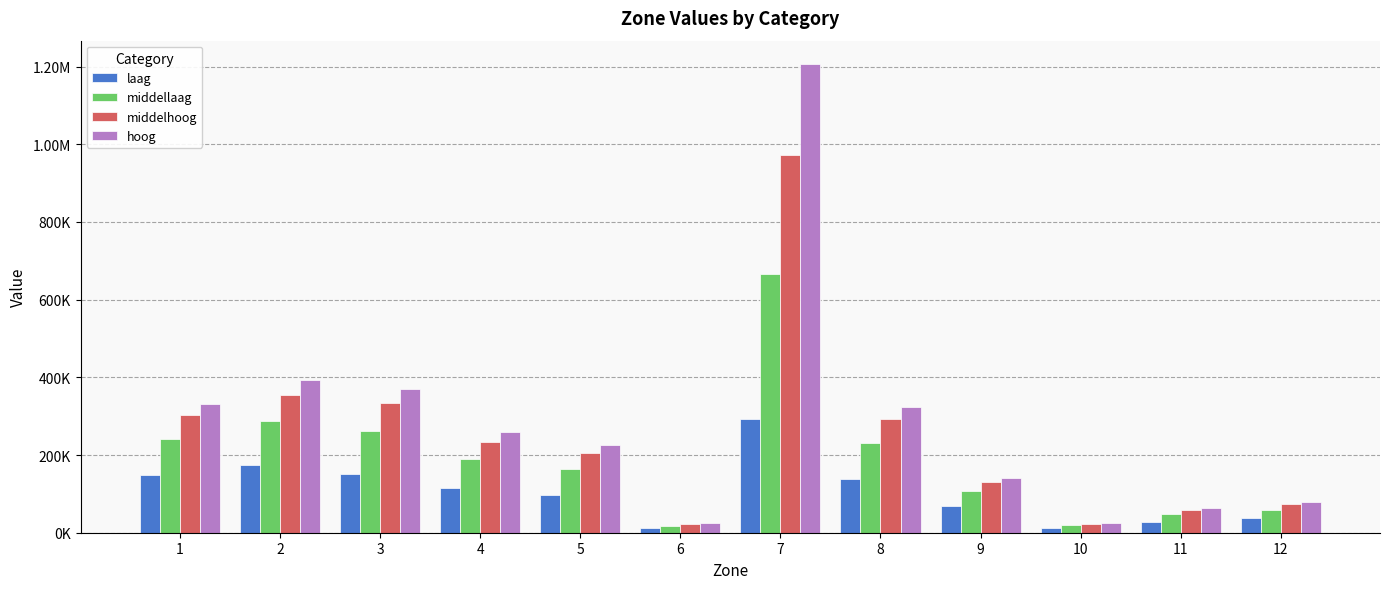

True or false: laag has a value of 254505.1 at 2.

False